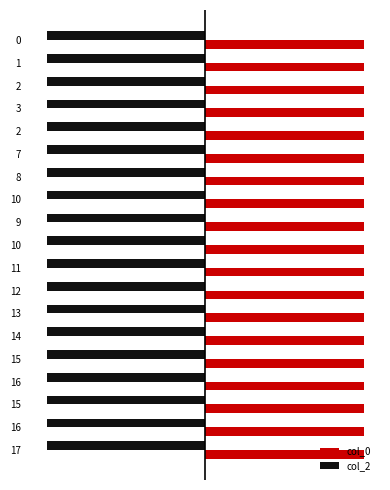

What is the approximate value of col_2 at 12?

-1441.4